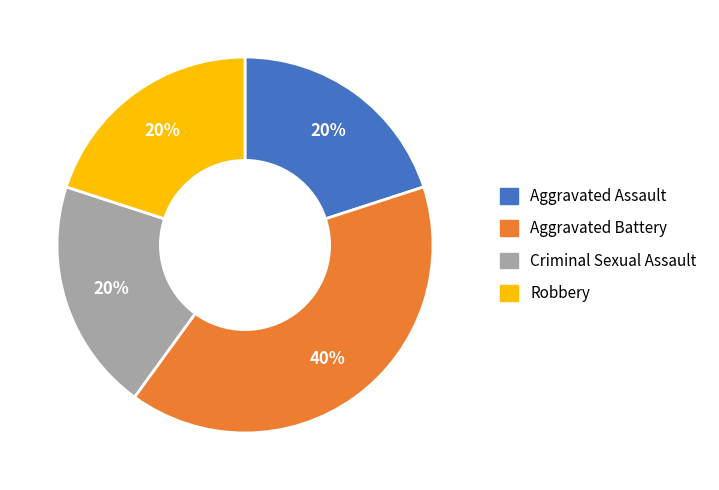

To the nearest percent, what is the difference between the largest and smallest slice percentages?

20%